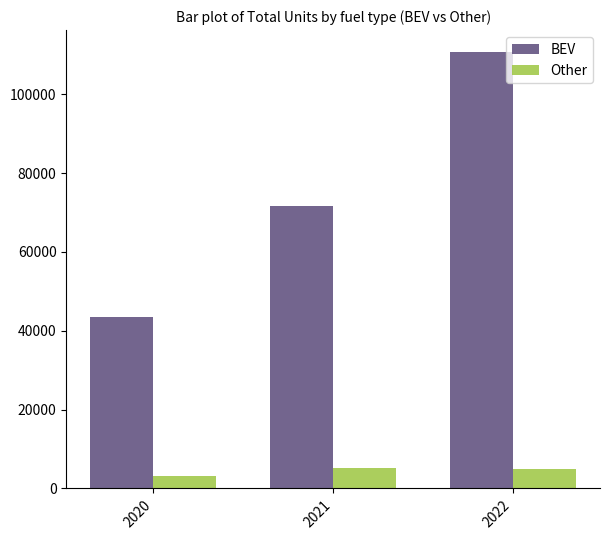

What is the difference between the maximum and second lowest values in the Other series?

360